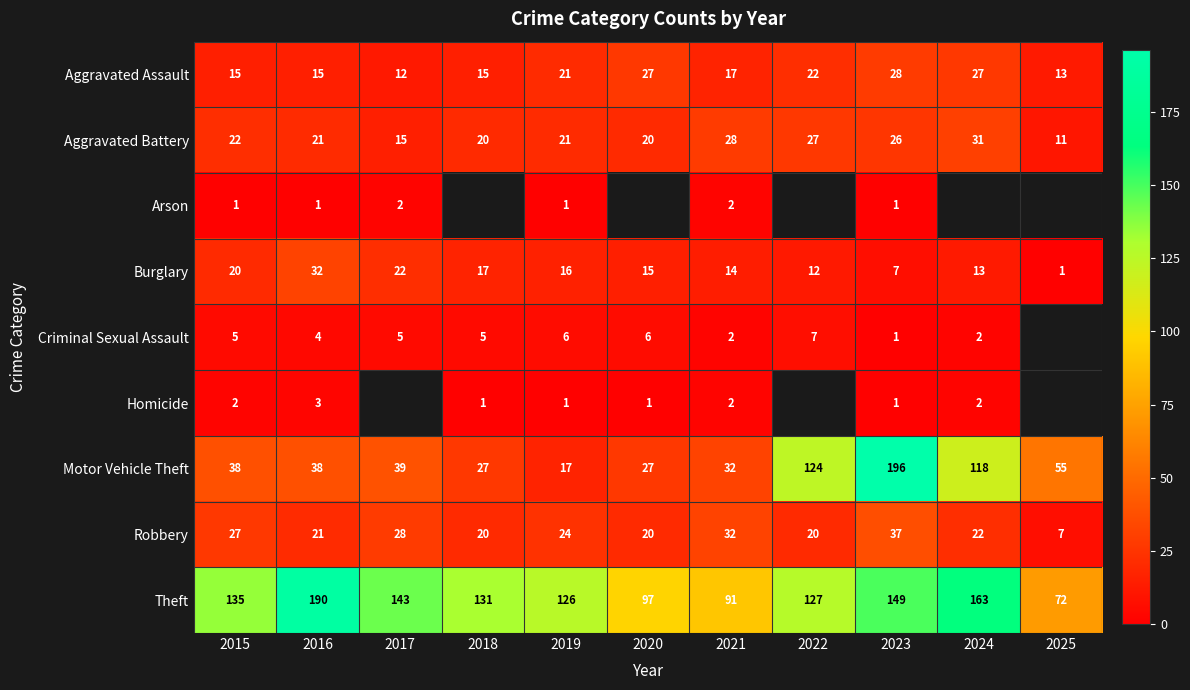

True or false: Criminal Sexual Assault has a value of 5.0 at 2015.

True